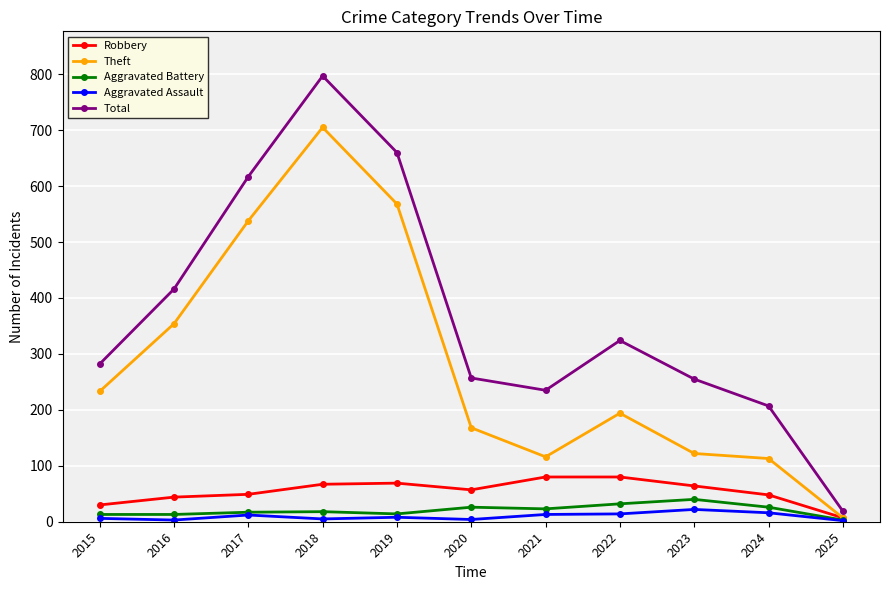

Between 2015 and 2021, which series saw the biggest shift?

Theft